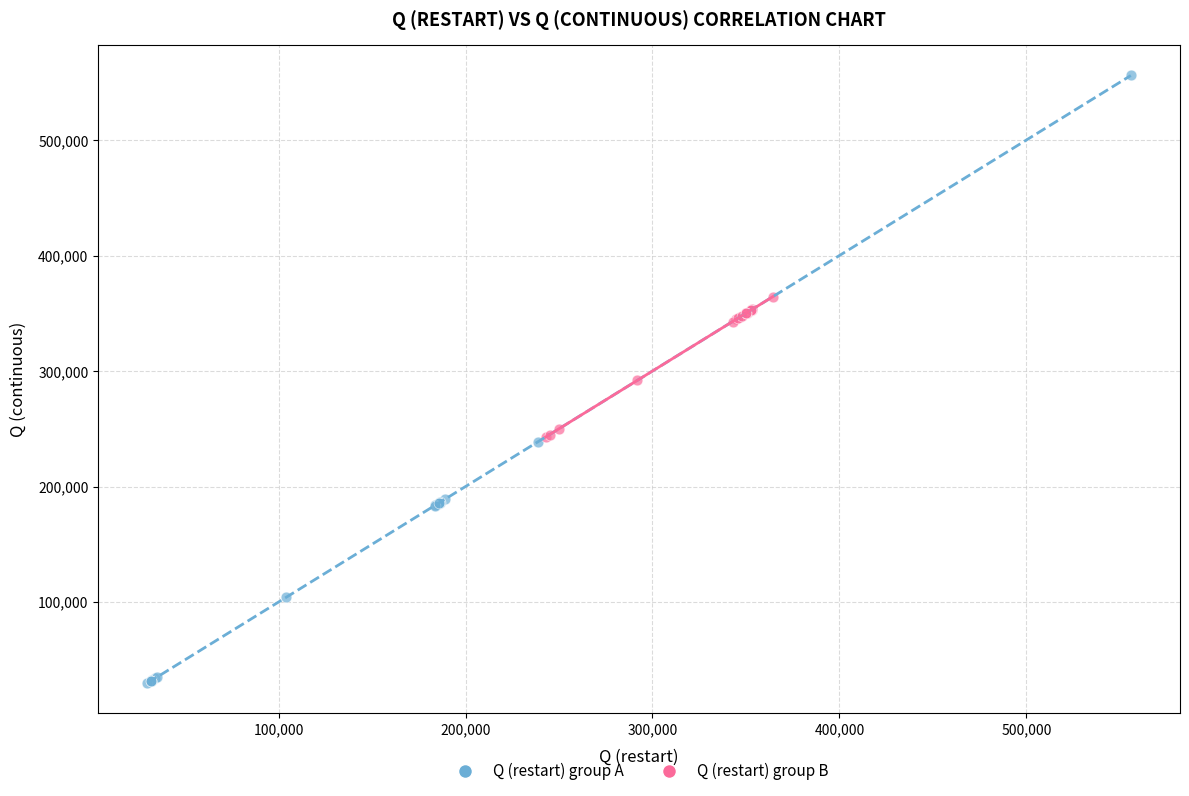

Which series contains the lowest Y value?

Q (restart) group A